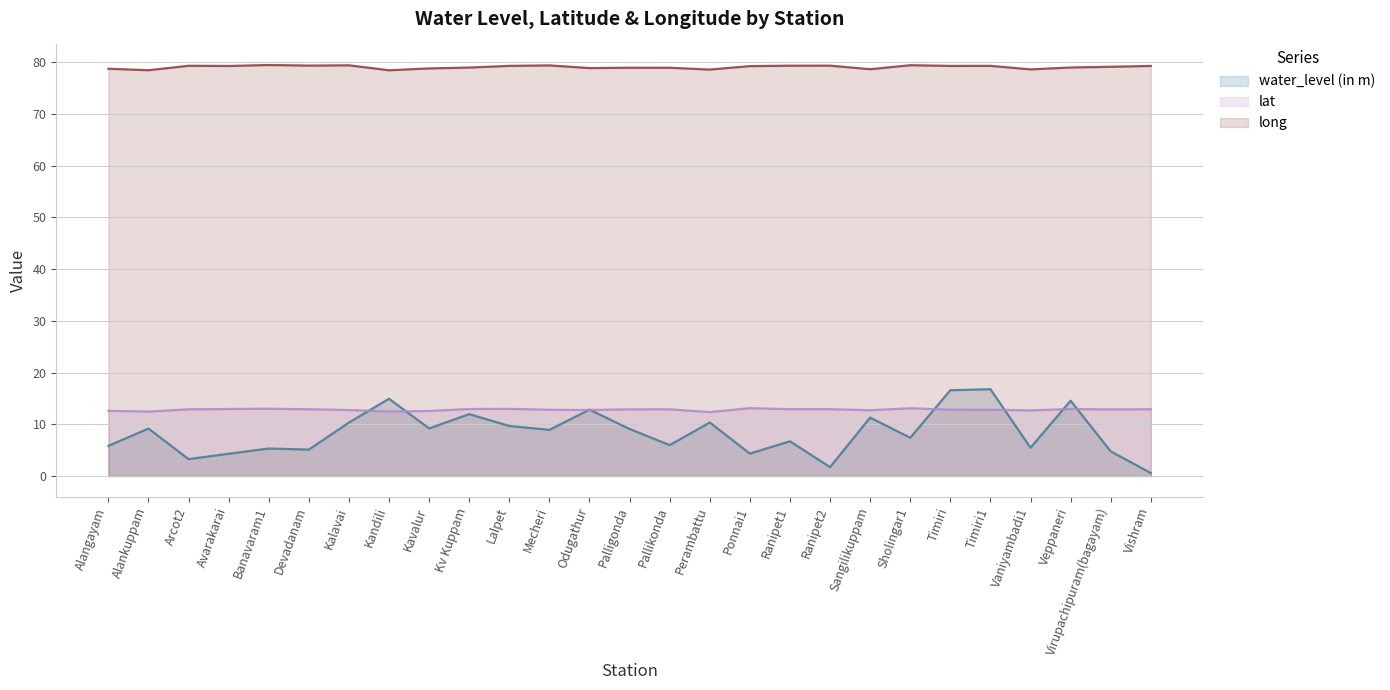

How many lines are shown in the chart?

3